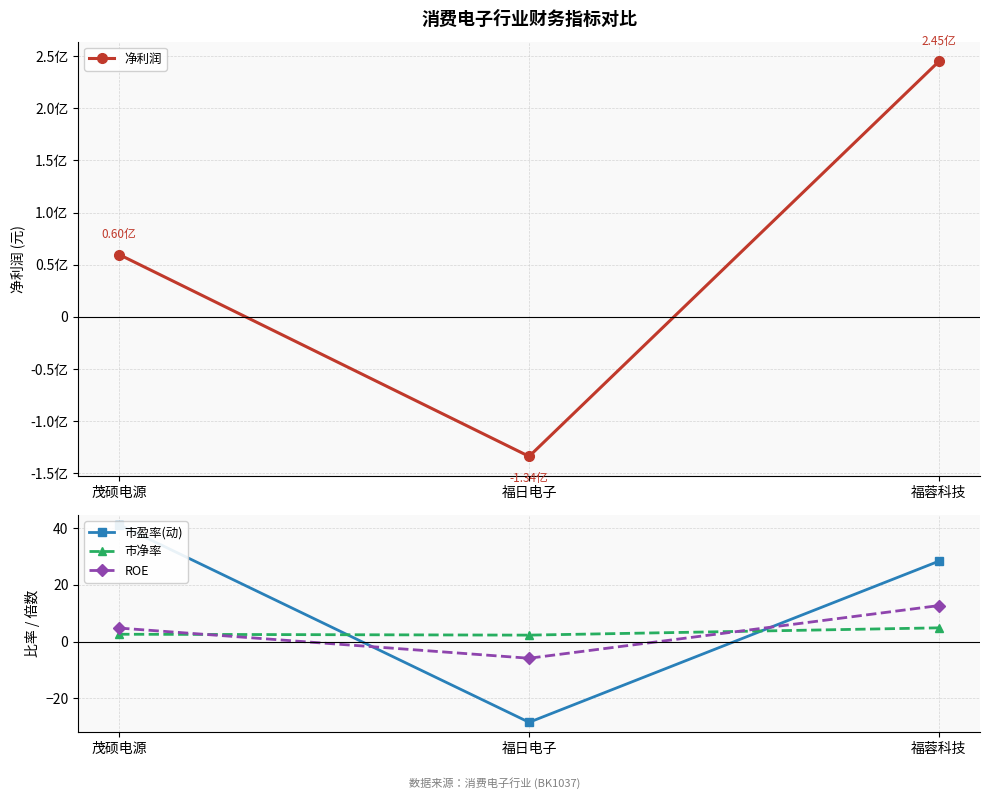

Count the 市净率 values in the range 2 to 4.

2